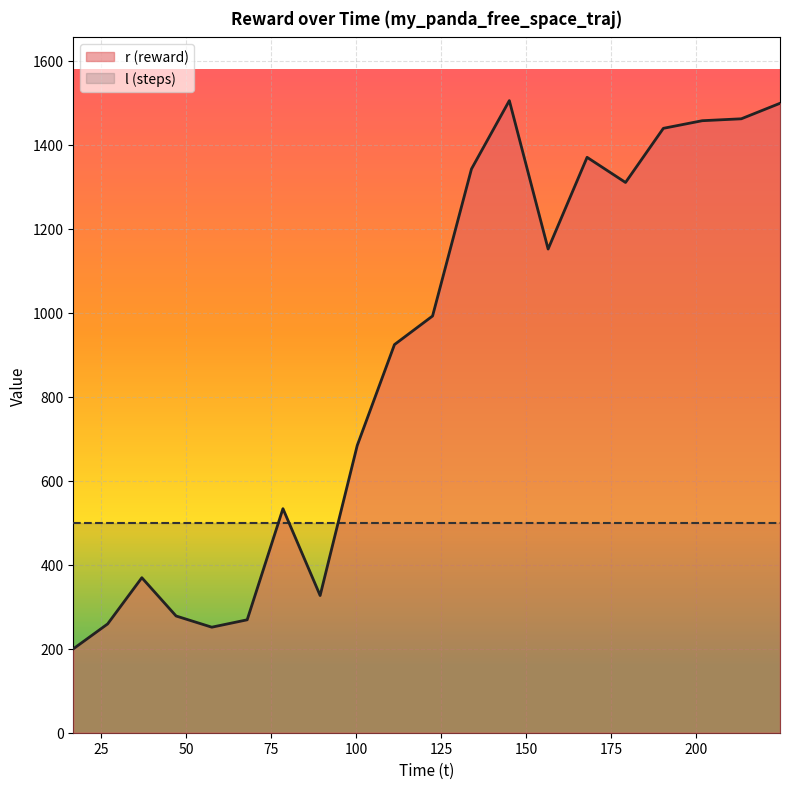

What is the change in value from 36.939526 to 133.92009?

+973.4